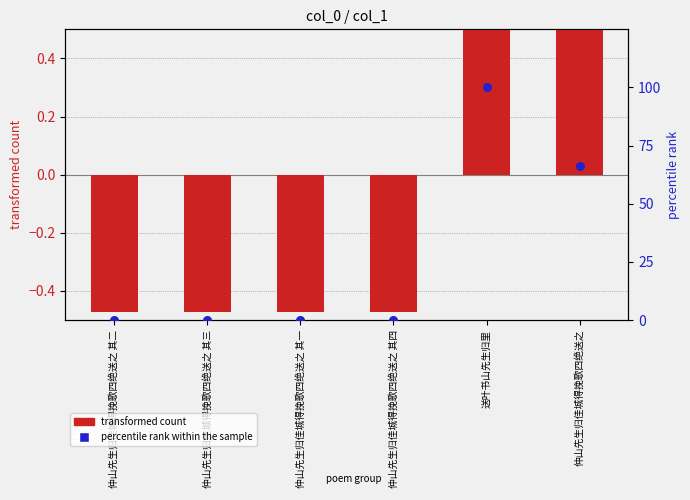

What are all the series names shown in the legend?

transformed count, percentile rank within the sample